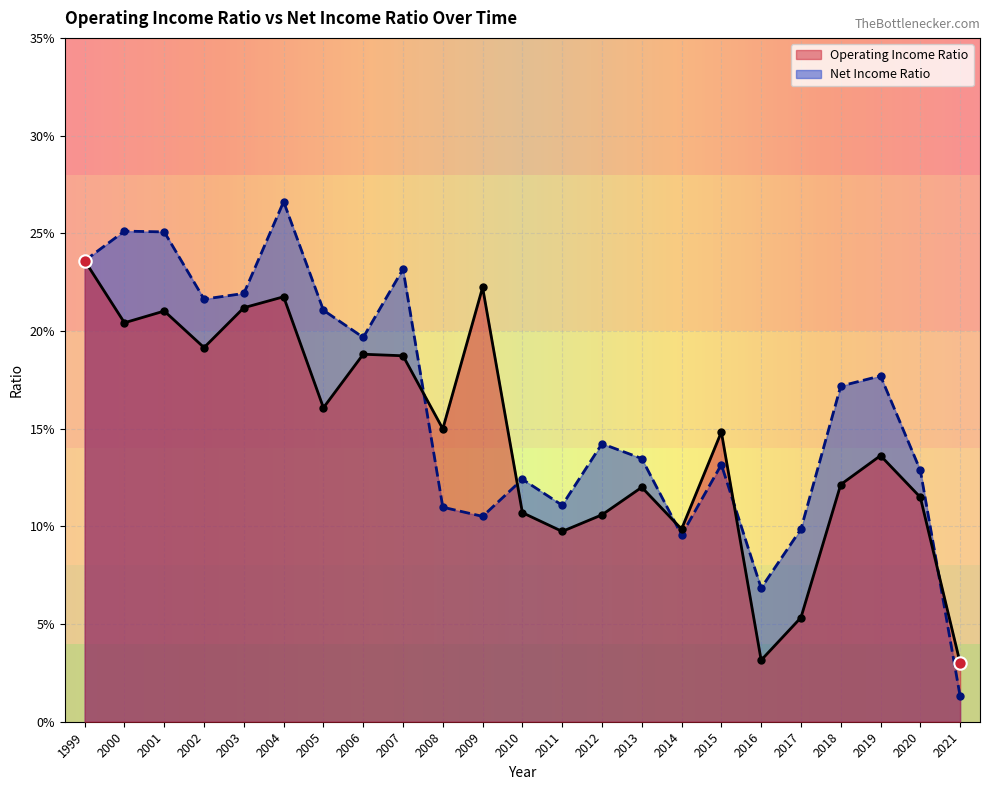

Which series has the largest total across all categories?

Net Income Ratio